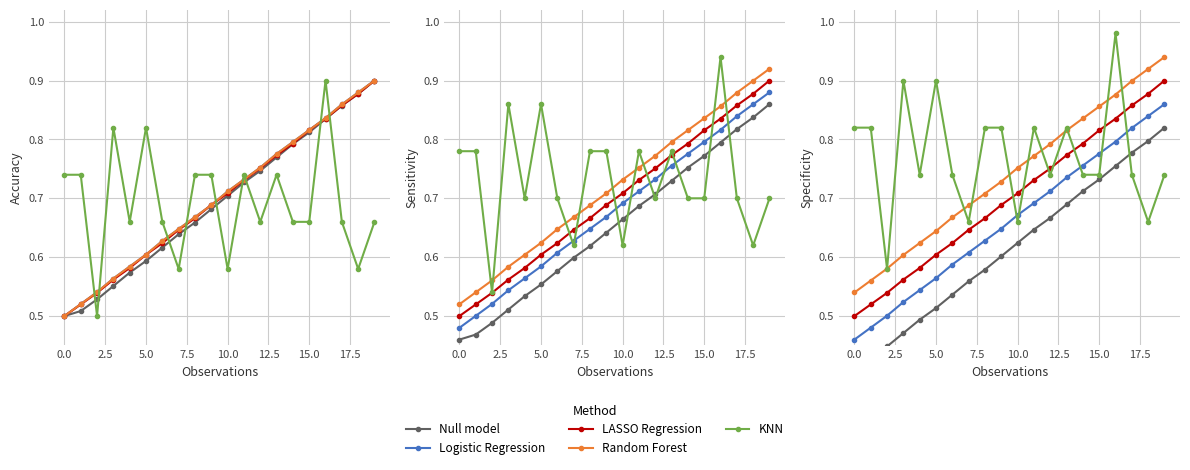

Rank the series at 15 from lowest to highest value.

Null model, KNN, Logistic Regression, LASSO Regression, Random Forest